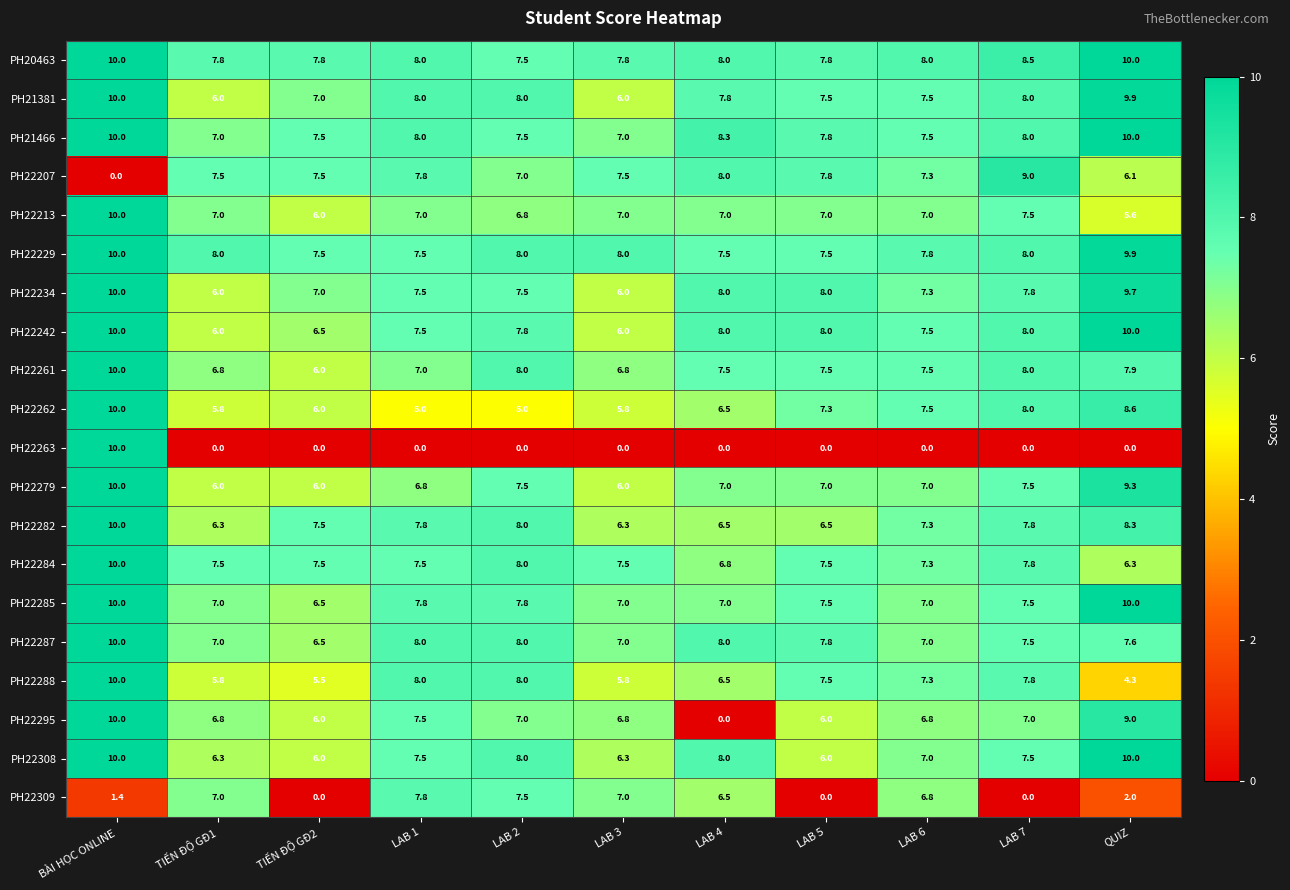

How many data points does each series have?

11